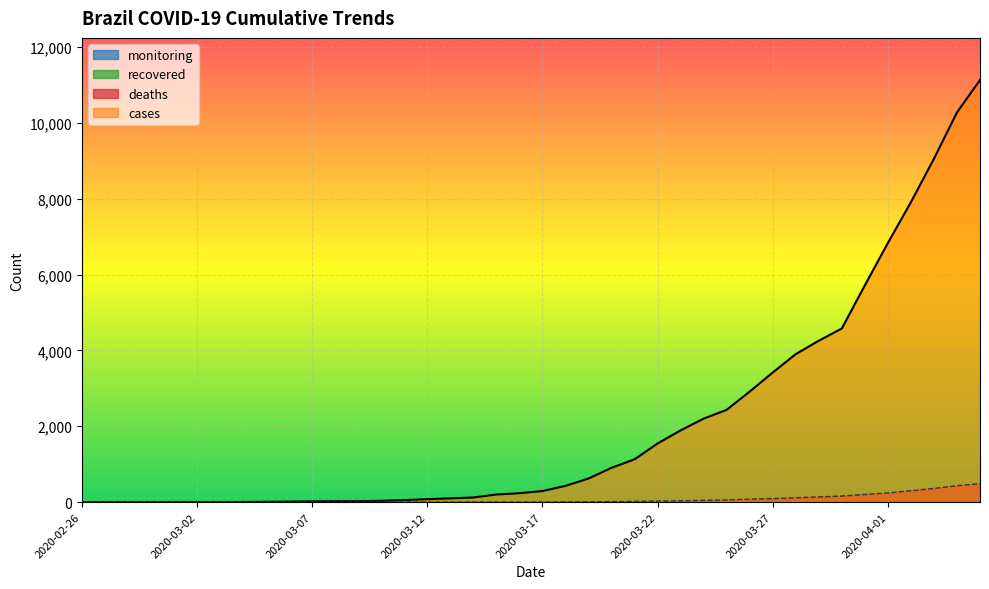

At which label does cases first exceed 291?

2020-03-18